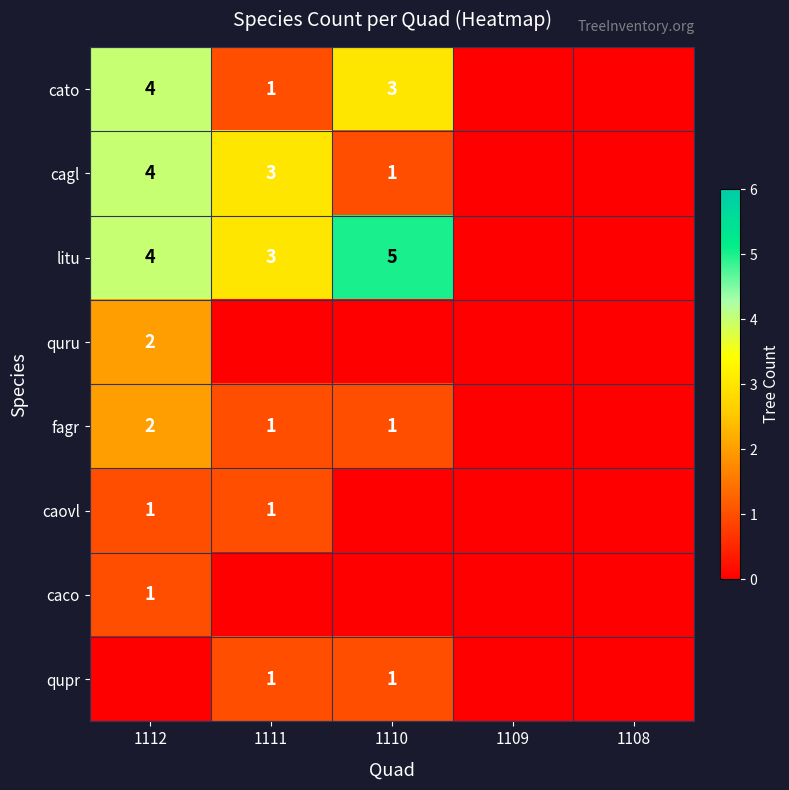

What is the difference between the cato values at 1111 and 1112?

3